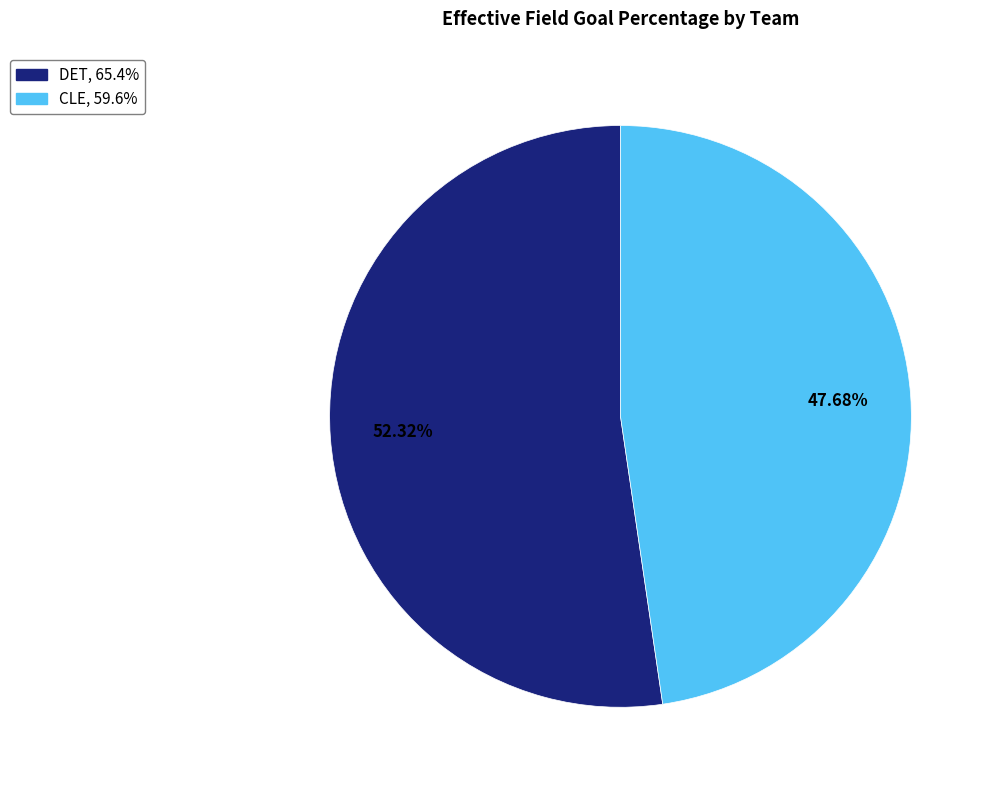

What percentage is the CLE slice, to the nearest percent?

48%